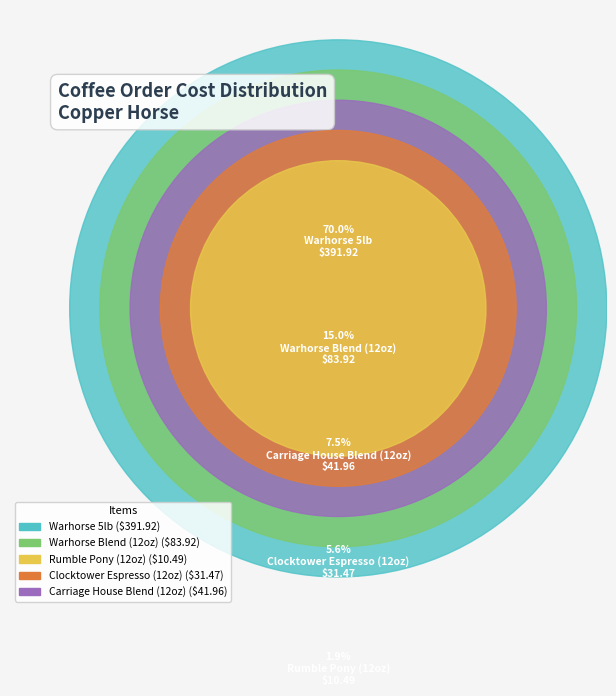

What is the total percentage of Clocktower Espresso (12oz) and Warhorse 5lb?

75.6%